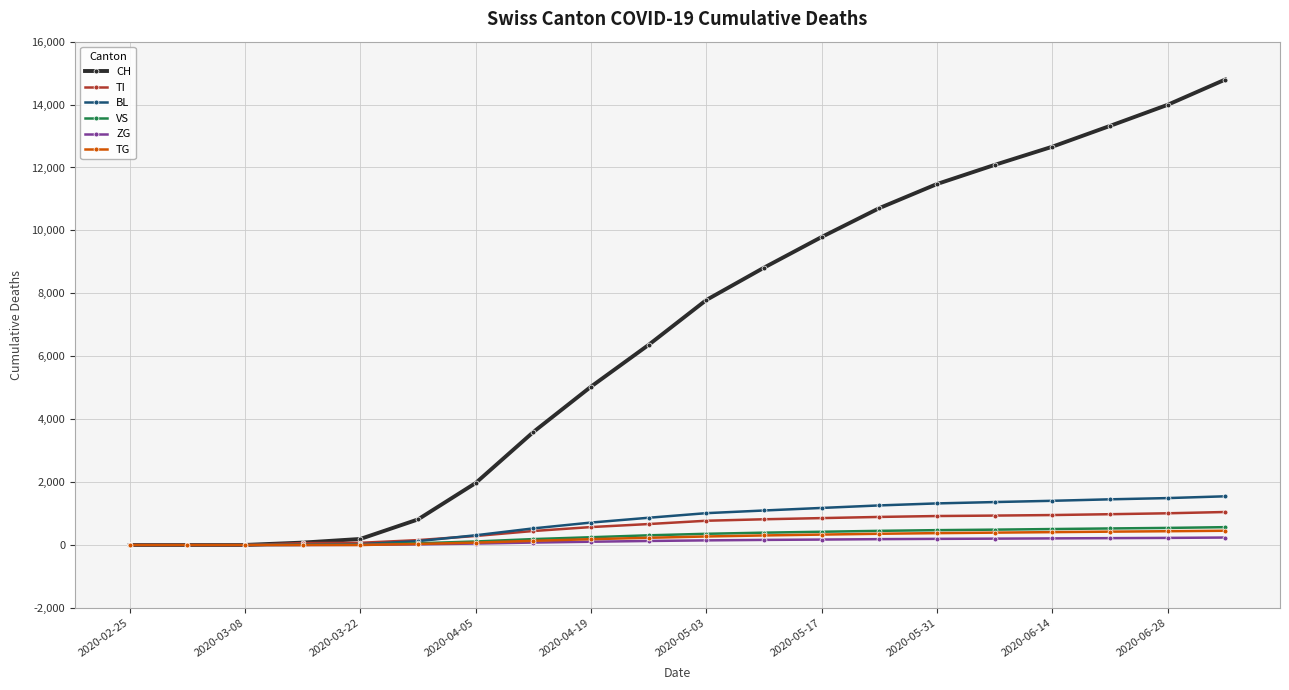

Which series has the widest spread of values?

CH